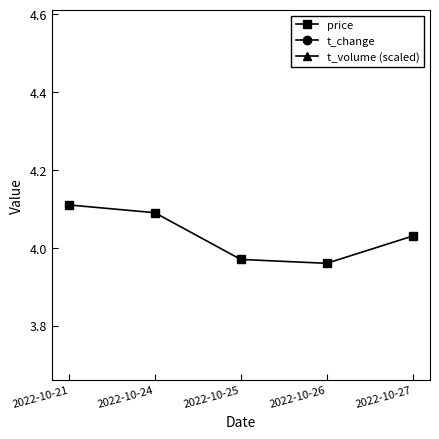

At which category is the sum across all series the highest?

2022-10-26